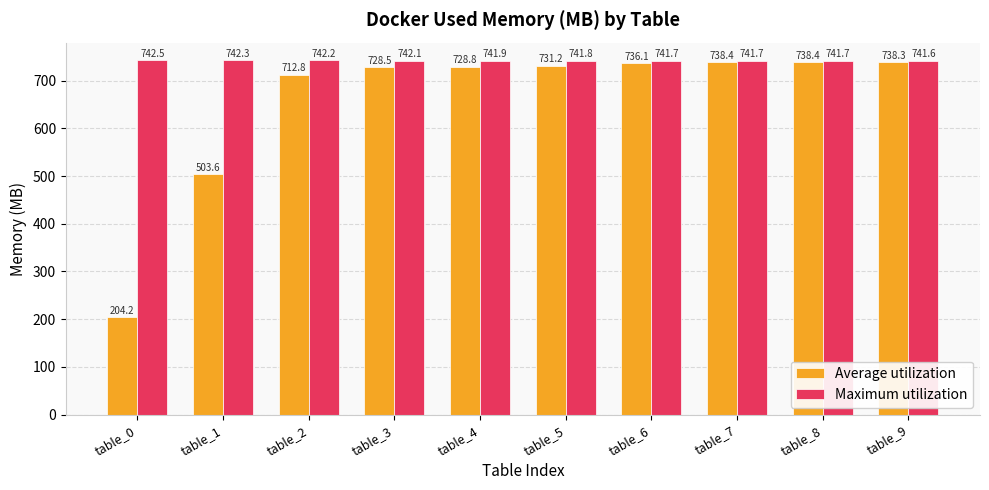

List the series in order of their peak value, lowest first.

Average utilization, Maximum utilization